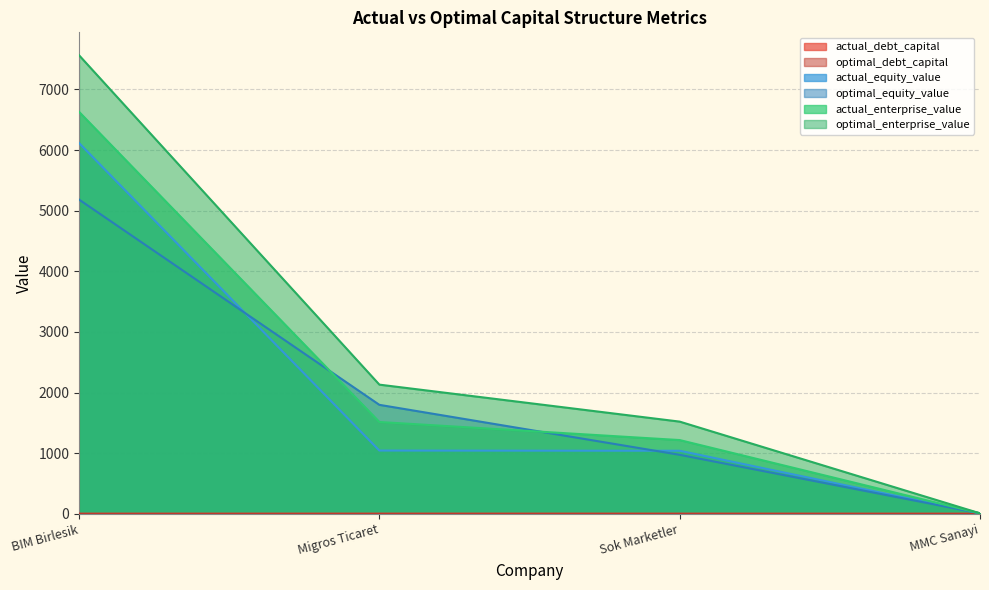

Reading left to right, what are all the values shown in this chart?

actual_debt_capital: BIM Birlesik=0.1	Migros Ticaret=0.5	Sok Marketler=0.2	MMC Sanayi=0.0
optimal_debt_capital: BIM Birlesik=0.4	Migros Ticaret=0.4	Sok Marketler=0.5	MMC Sanayi=0.0
actual_equity_value: BIM Birlesik=6115.3	Migros Ticaret=1043.4	Sok Marketler=1039.9	MMC Sanayi=8.3
optimal_equity_value: BIM Birlesik=5182.9	Migros Ticaret=1797.3	Sok Marketler=973.1	MMC Sanayi=8.1
actual_enterprise_value: BIM Birlesik=6629.9	Migros Ticaret=1514.2	Sok Marketler=1216.3	MMC Sanayi=8.1
optimal_enterprise_value: BIM Birlesik=7563.0	Migros Ticaret=2130.5	Sok Marketler=1520.6	MMC Sanayi=8.1